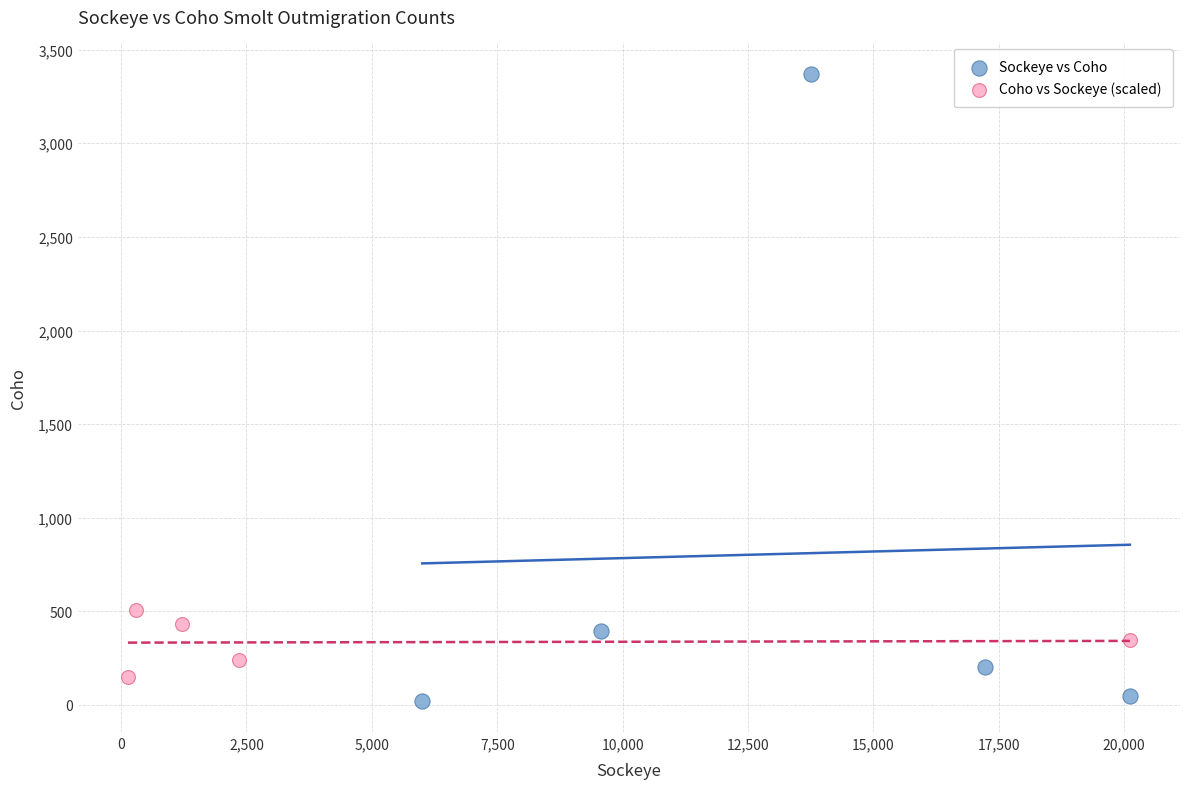

Which series has the largest Y range (max minus min)?

Sockeye vs Coho